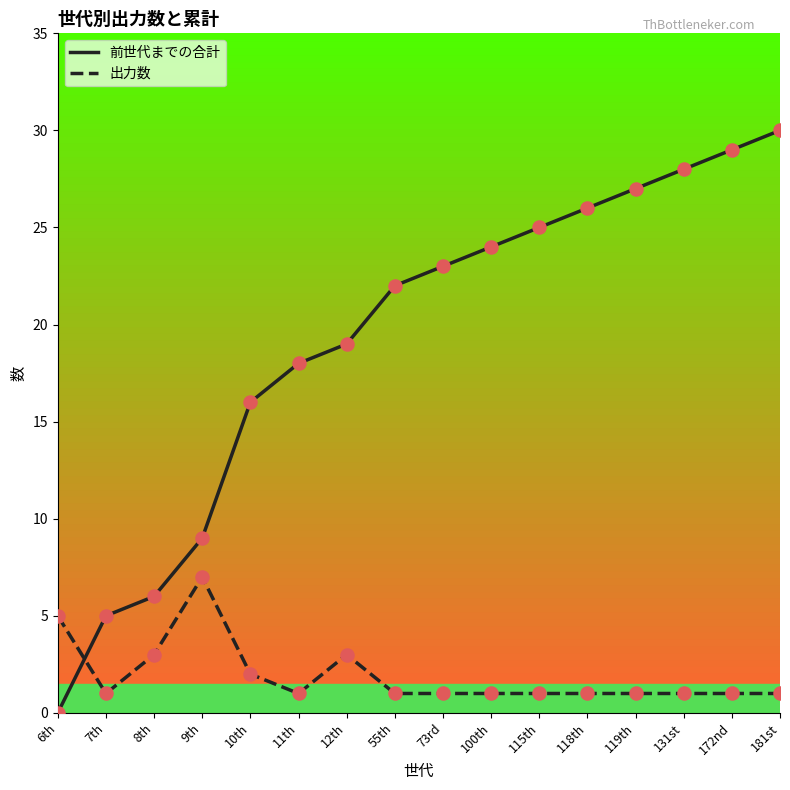

Is the value of 出力数 at 119th greater than the value of 前世代までの合計 at 9th?

No